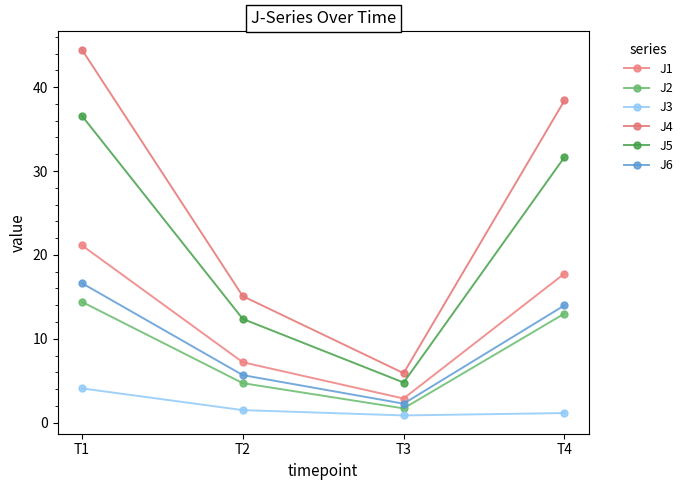

Which series has the widest spread of values?

J4